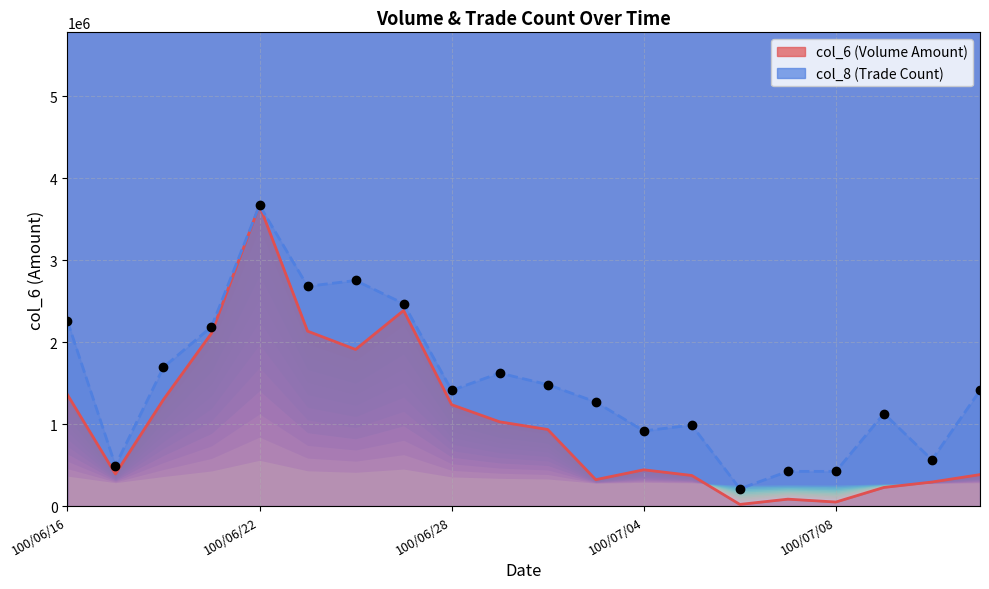

Reading left to right, what are all the values shown in this chart?

col_6: 1359850.0	392050.0	1299170.0	2107220.0	3668690.0	2133880.0	1910460.0	2385690.0	1236740.0	1027670.0	934370.0	322450.0	442590.0	373450.0	20560.0	84620.0	49720.0	227670.0	293400.0	383950.0
col_8: 2257655.4	493862.1	1693241.5	2187103.7	3668690.0	2680965.8	2751517.5	2469310.6	1411034.6	1622689.8	1481586.3	1269931.2	917172.5	987724.2	211655.2	423310.4	423310.4	1128827.7	564413.8	1411034.6